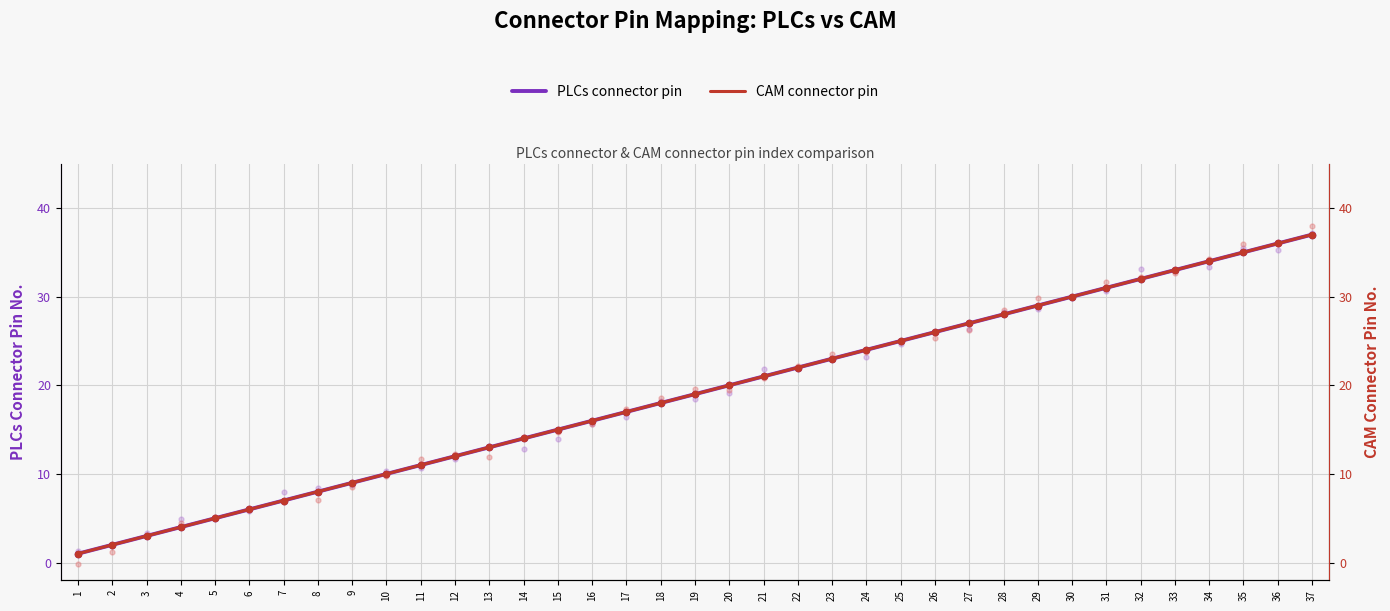

Reading left to right, extract all data points from this chart.

PLCs connector pin: 1	2	3	4	5	6	7	8	9	10	11	12	13	14	15	16	17	18	19	20	21	22	23	24	25	26	27	28	29	30	31	32	33	34	35	36	37
CAM connector pin: 1	2	3	4	5	6	7	8	9	10	11	12	13	14	15	16	17	18	19	20	21	22	23	24	25	26	27	28	29	30	31	32	33	34	35	36	37